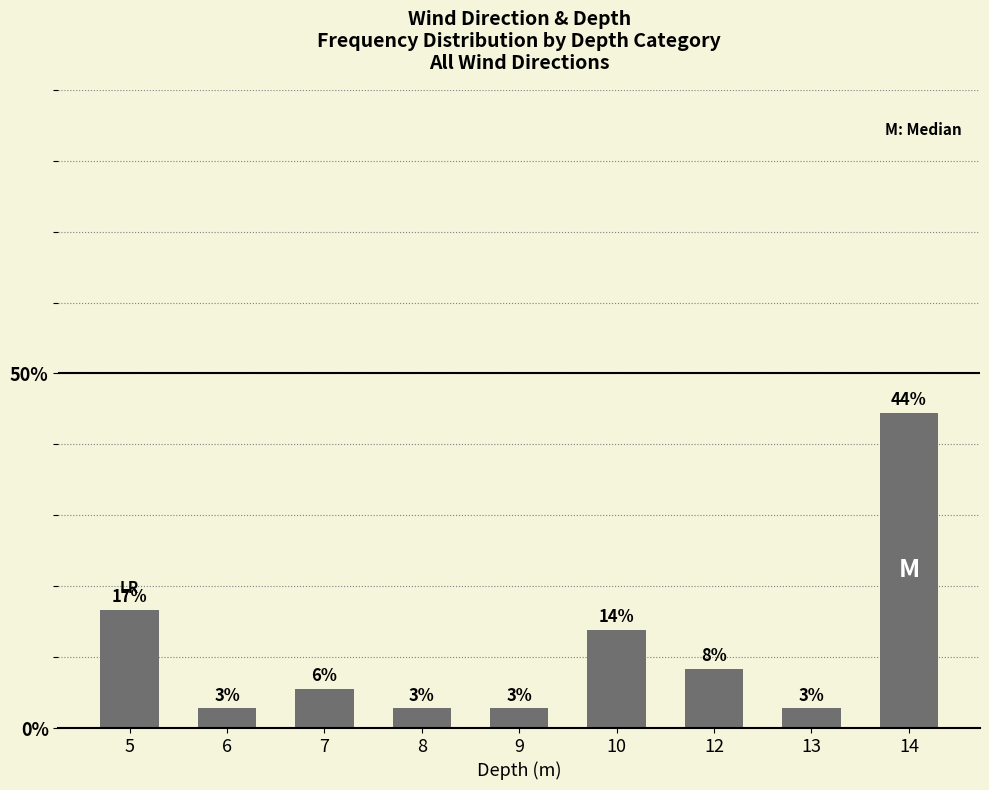

Are the bars grouped side by side (vs. stacked)?

No